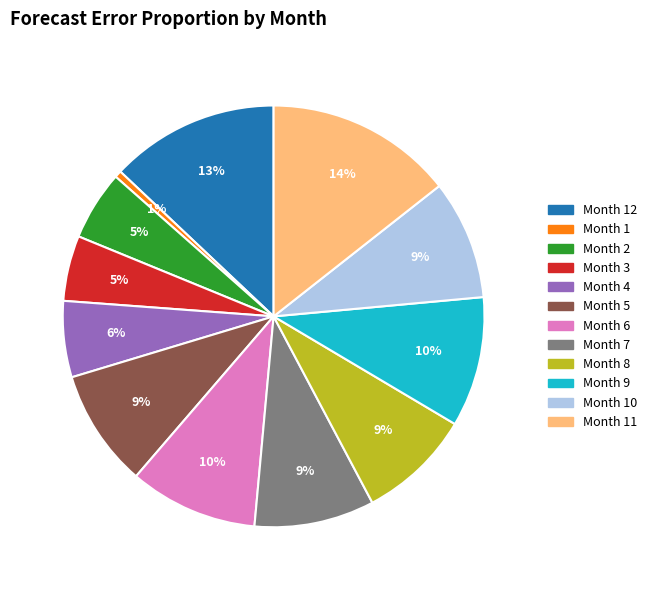

Is there a majority slice in this chart?

No